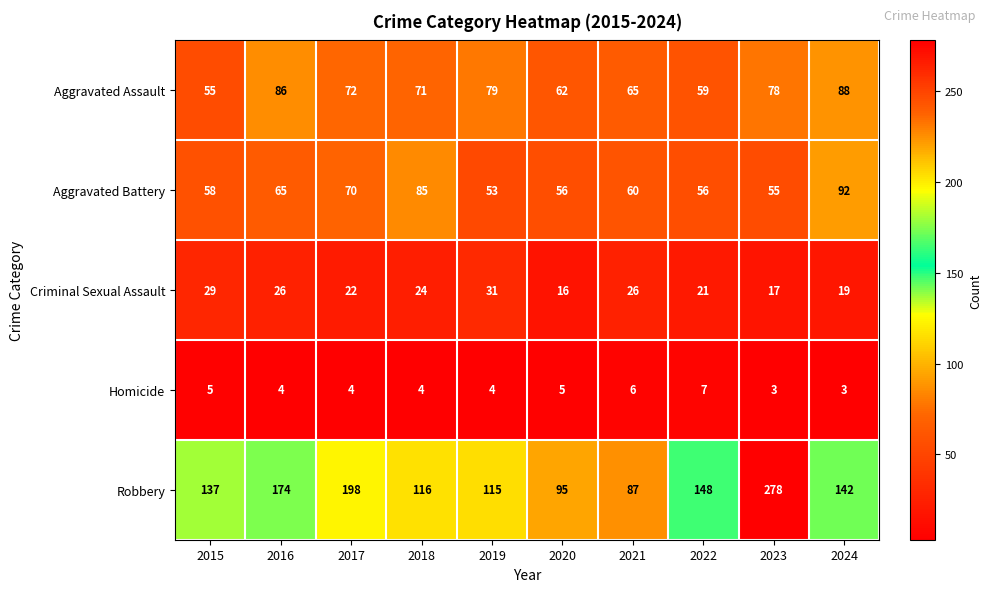

What is the lowest value of the Aggravated Assault series?

55